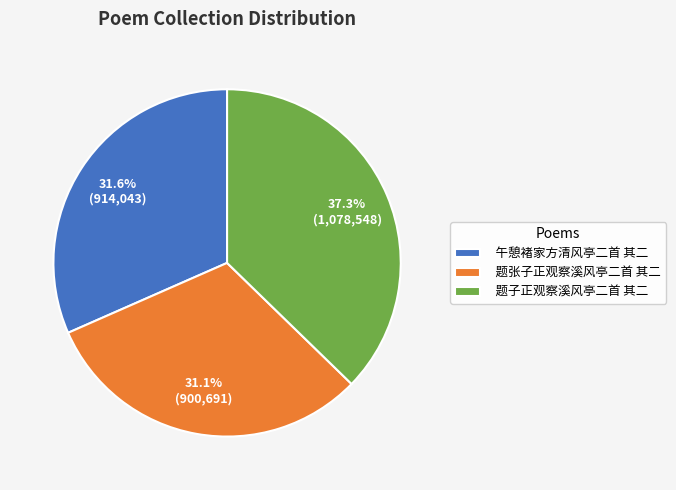

How many slices are in this pie chart?

3